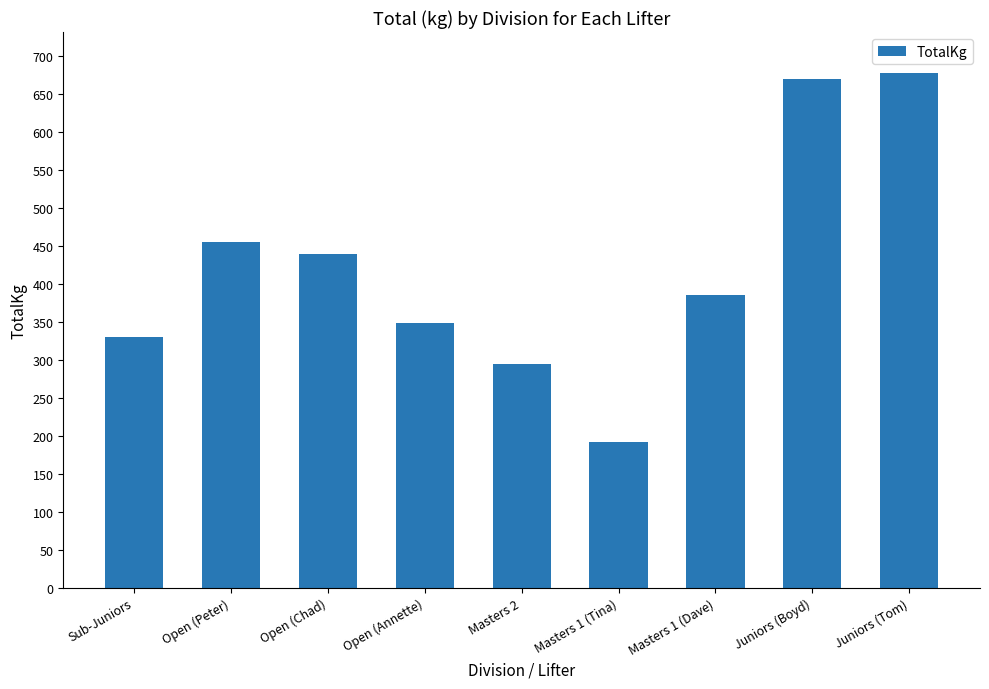

Rank the categories by value from highest to lowest.

Juniors (Tom), Juniors (Boyd), Open (Peter), Open (Chad), Masters 1 (Dave), Open (Annette), Sub-Juniors, Masters 2, Masters 1 (Tina)